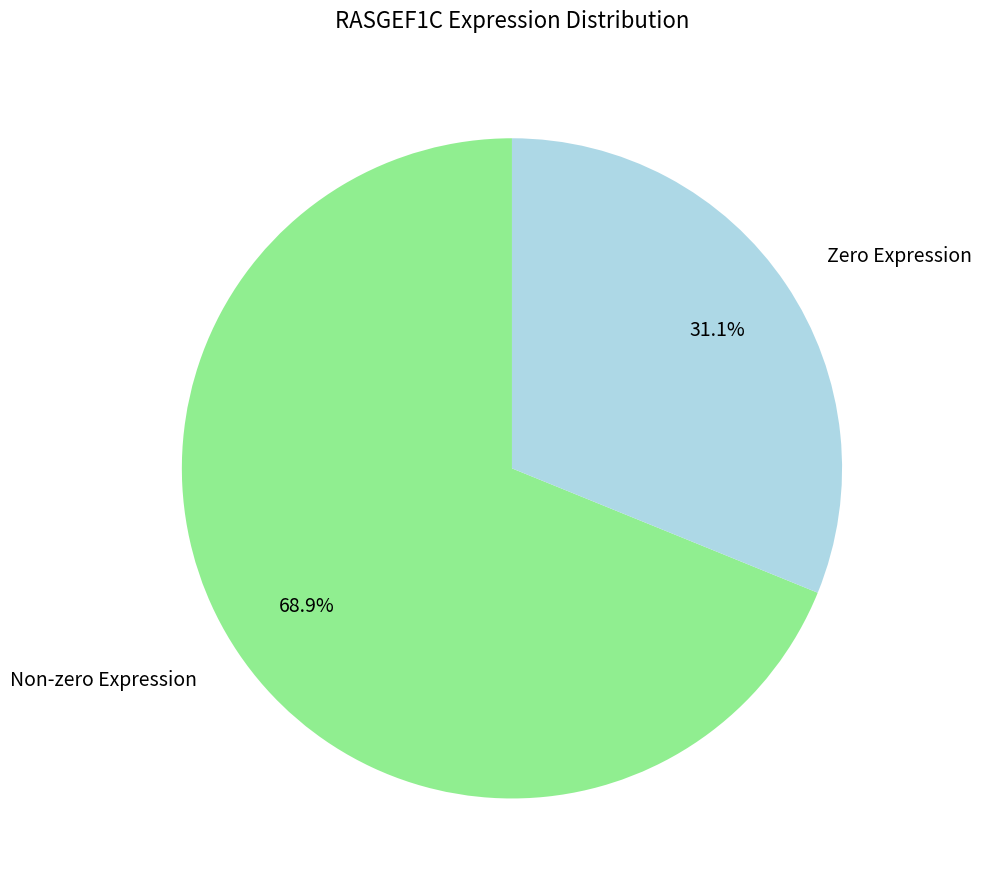

Is there any slice that represents more than half of the pie?

Yes